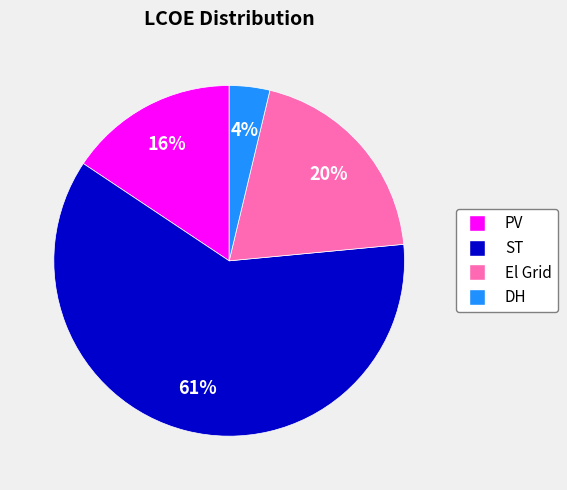

To the nearest percent, what percentage of the pie is El Grid?

20%